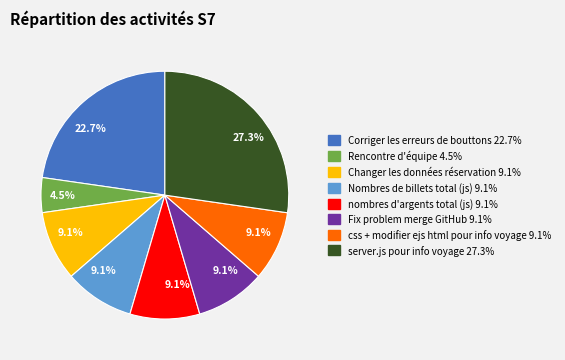

Is Changer les données réservation the majority of the pie?

No